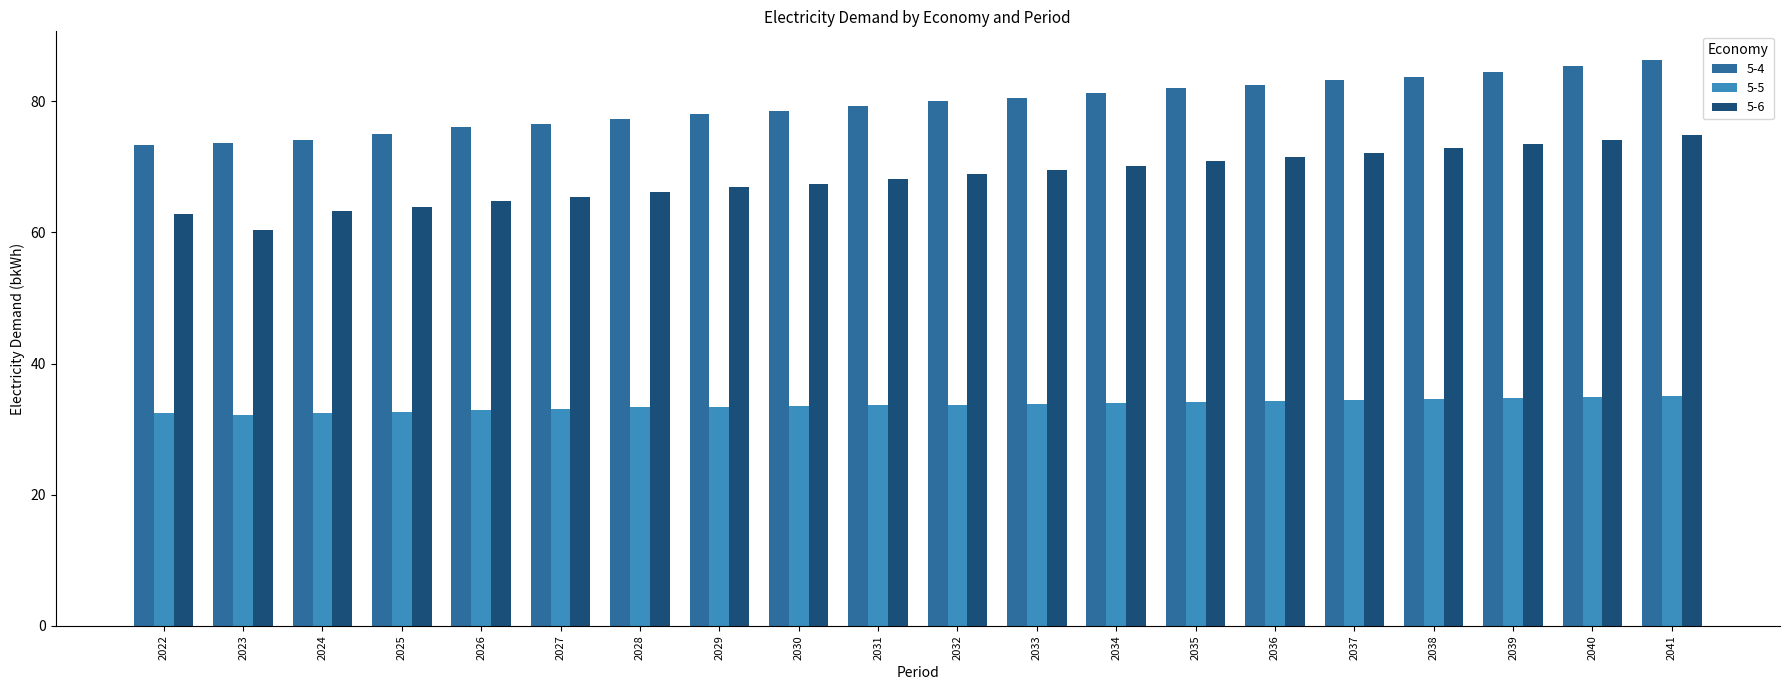

What is the smallest value displayed?

32.2